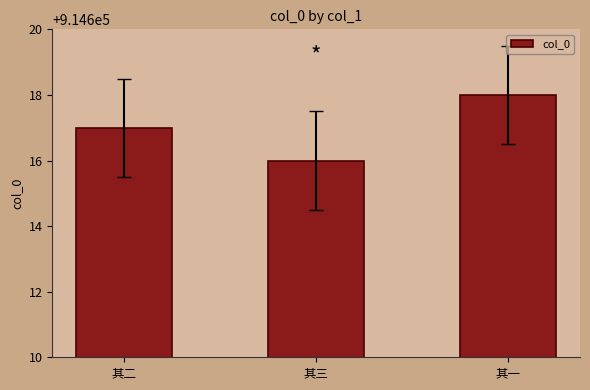

Rank the categories by value from highest to lowest.

其一, 其二, 其三